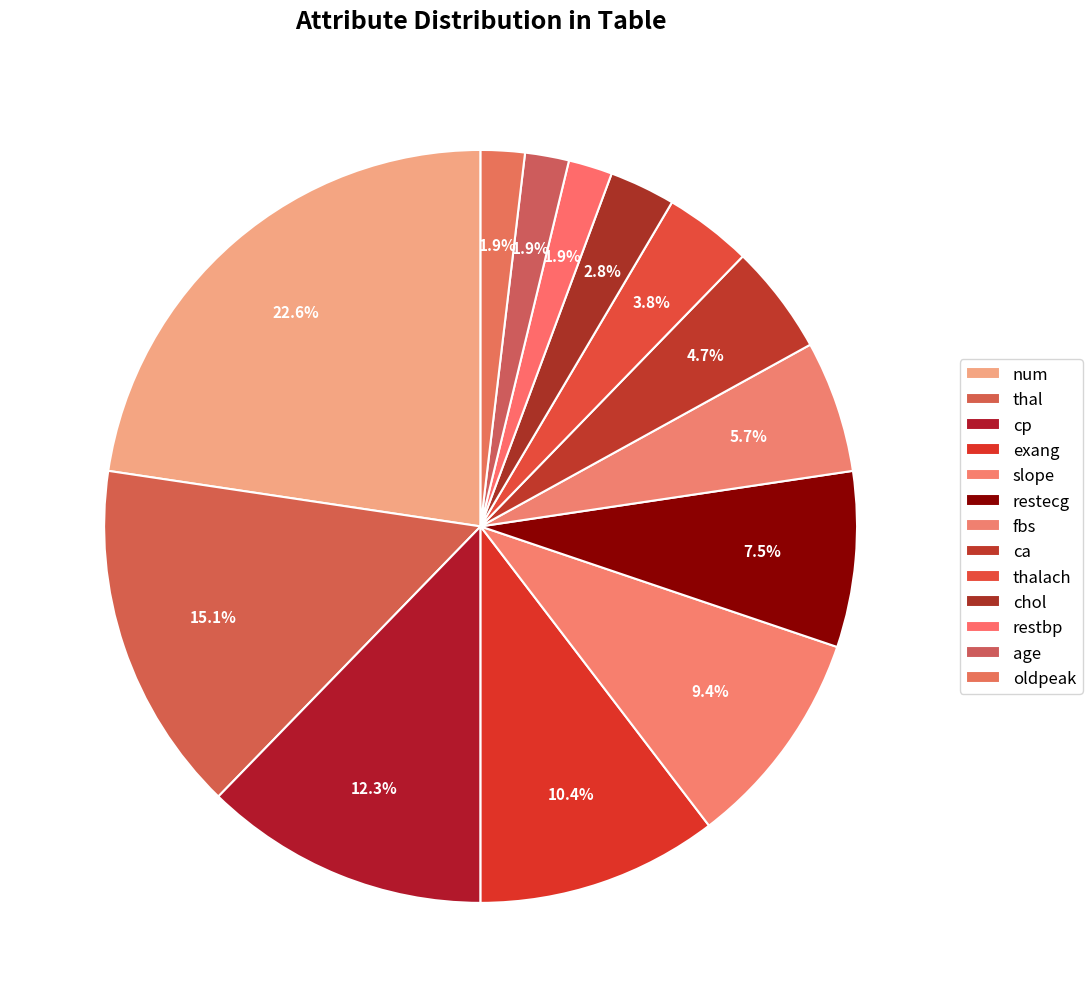

How many slices are in this pie chart?

13